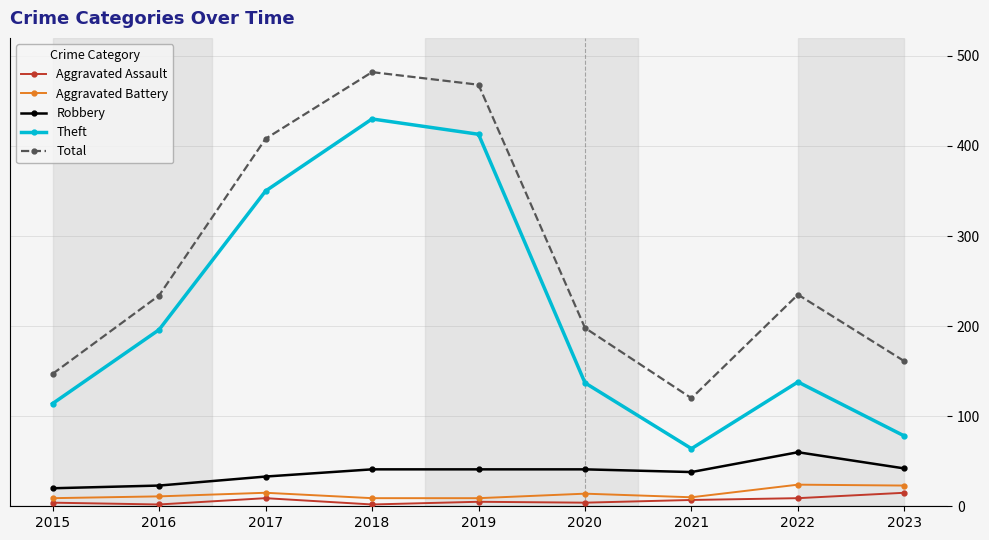

Which category has the highest value across all series?

2018